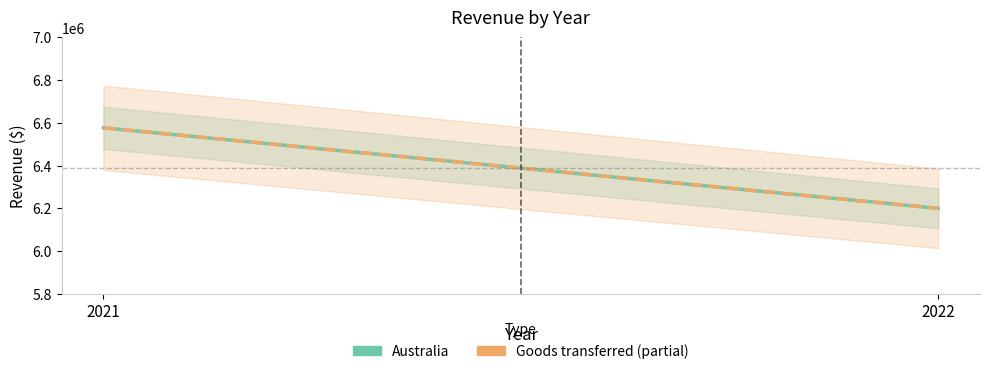

Which label corresponds to the largest value in the chart?

2021